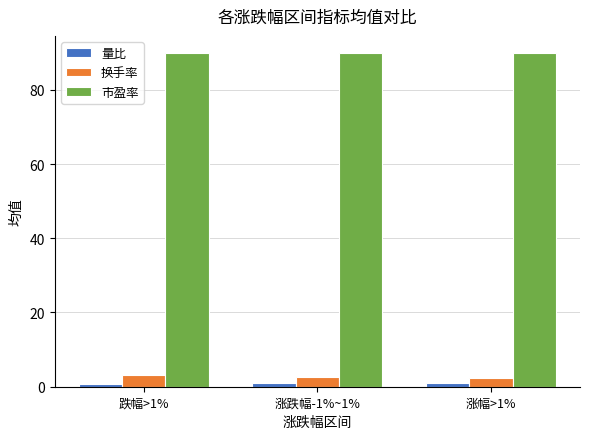

What is the difference between the 换手率 values at 涨跌幅-1%~1% and 跌幅>1%?

0.5